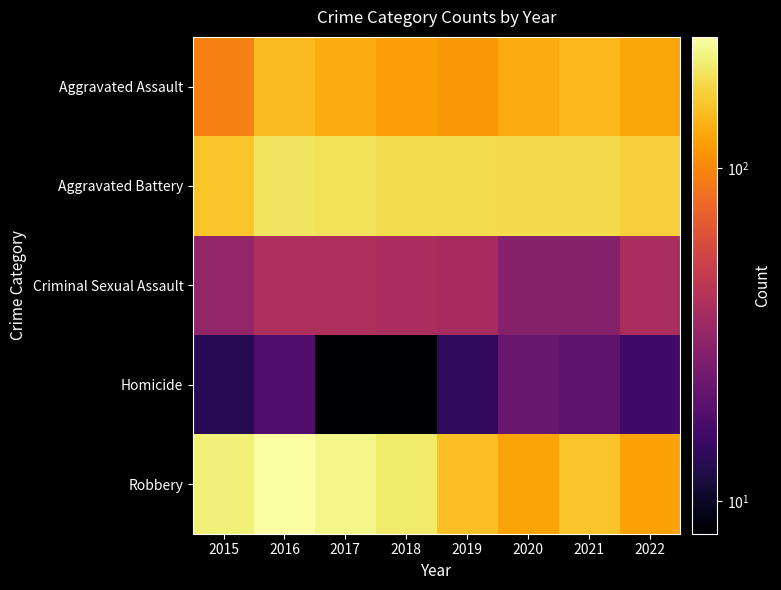

At how many categories does at least one series exceed 34?

8